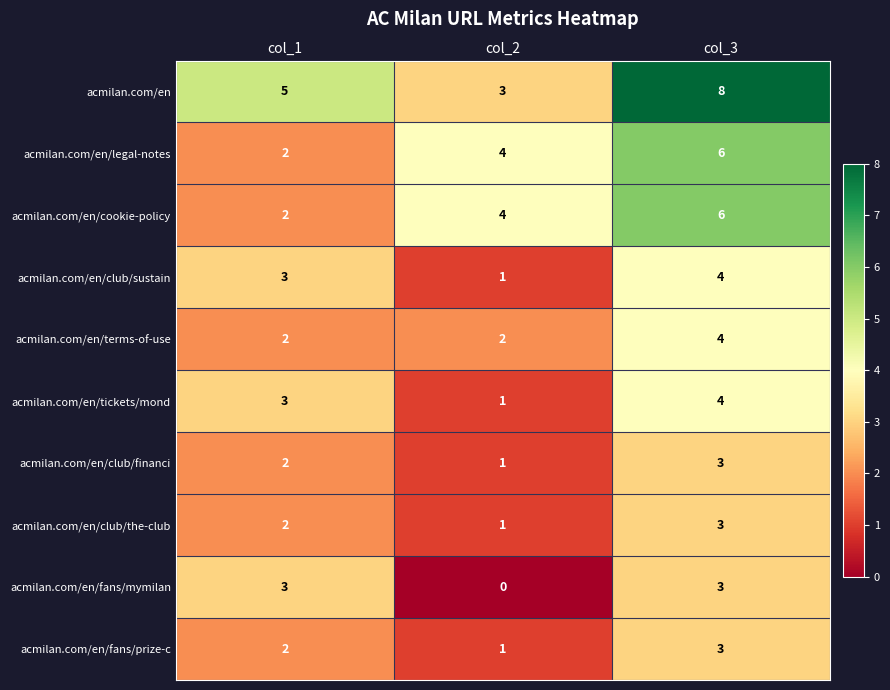

What value does the acmilan.com/en/club/financi series have at col_3?

3